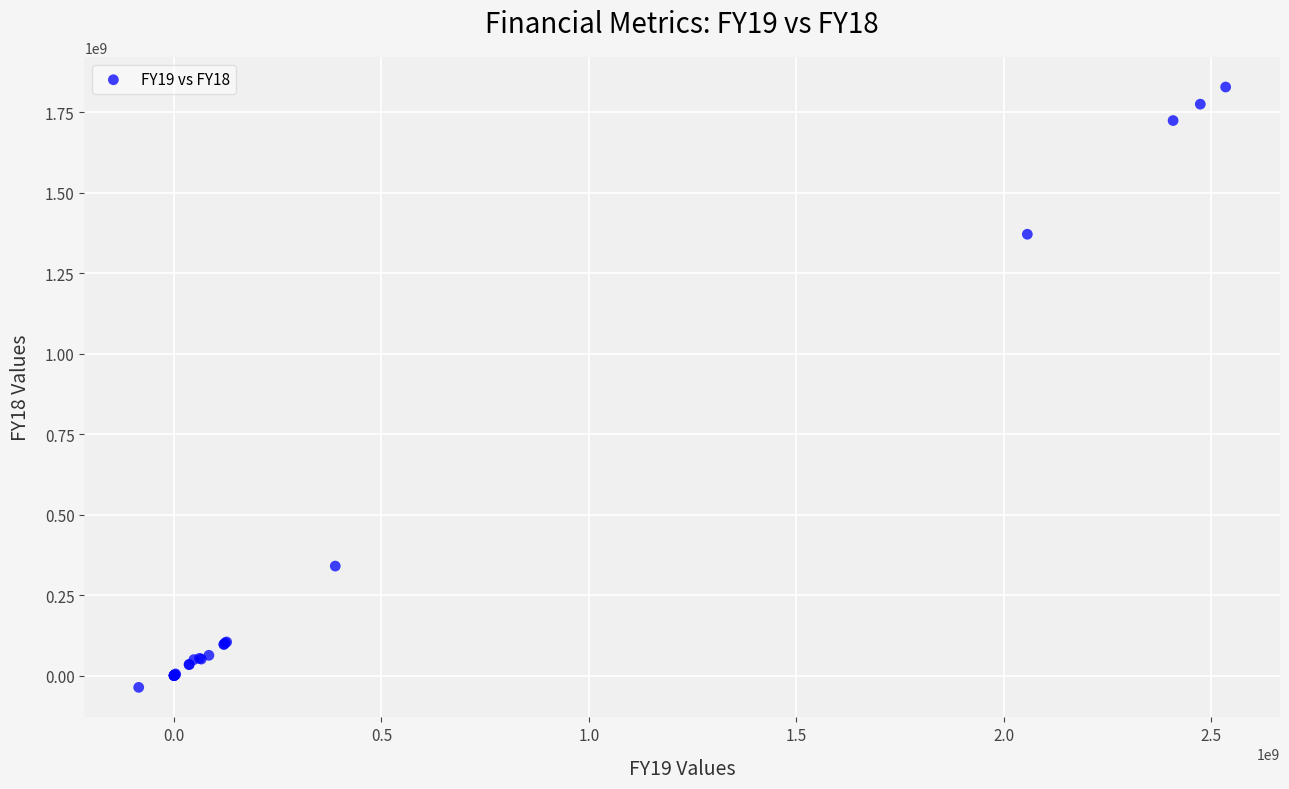

What Y value in the scatter plot is closest to 895426865?

1370467811.0